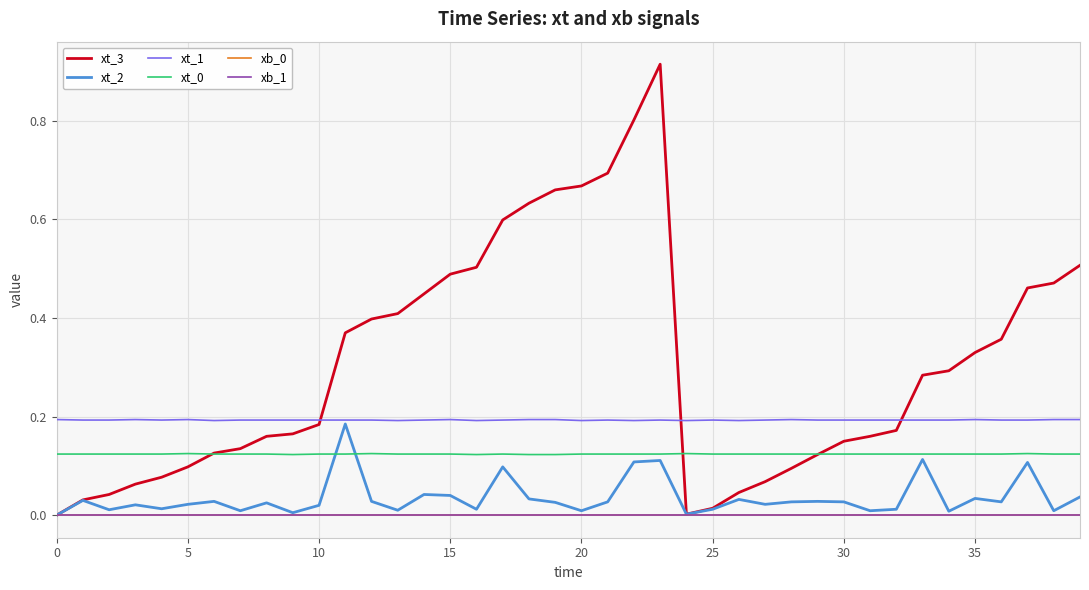

Does the chart have visible grid lines?

Yes